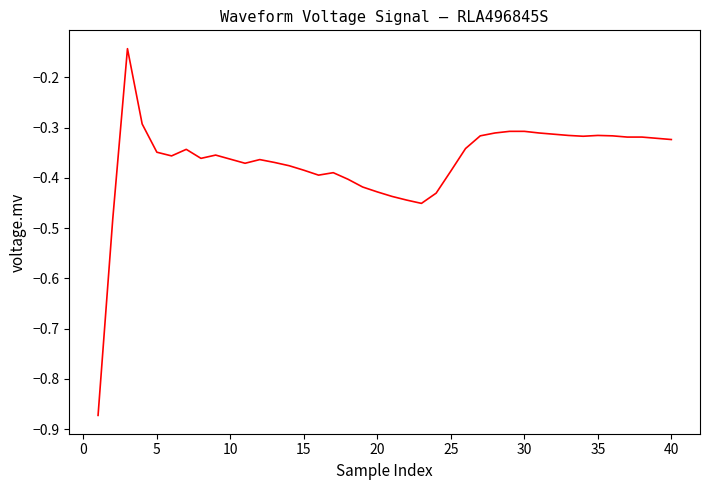

What is the difference between the maximum and minimum values?

0.7